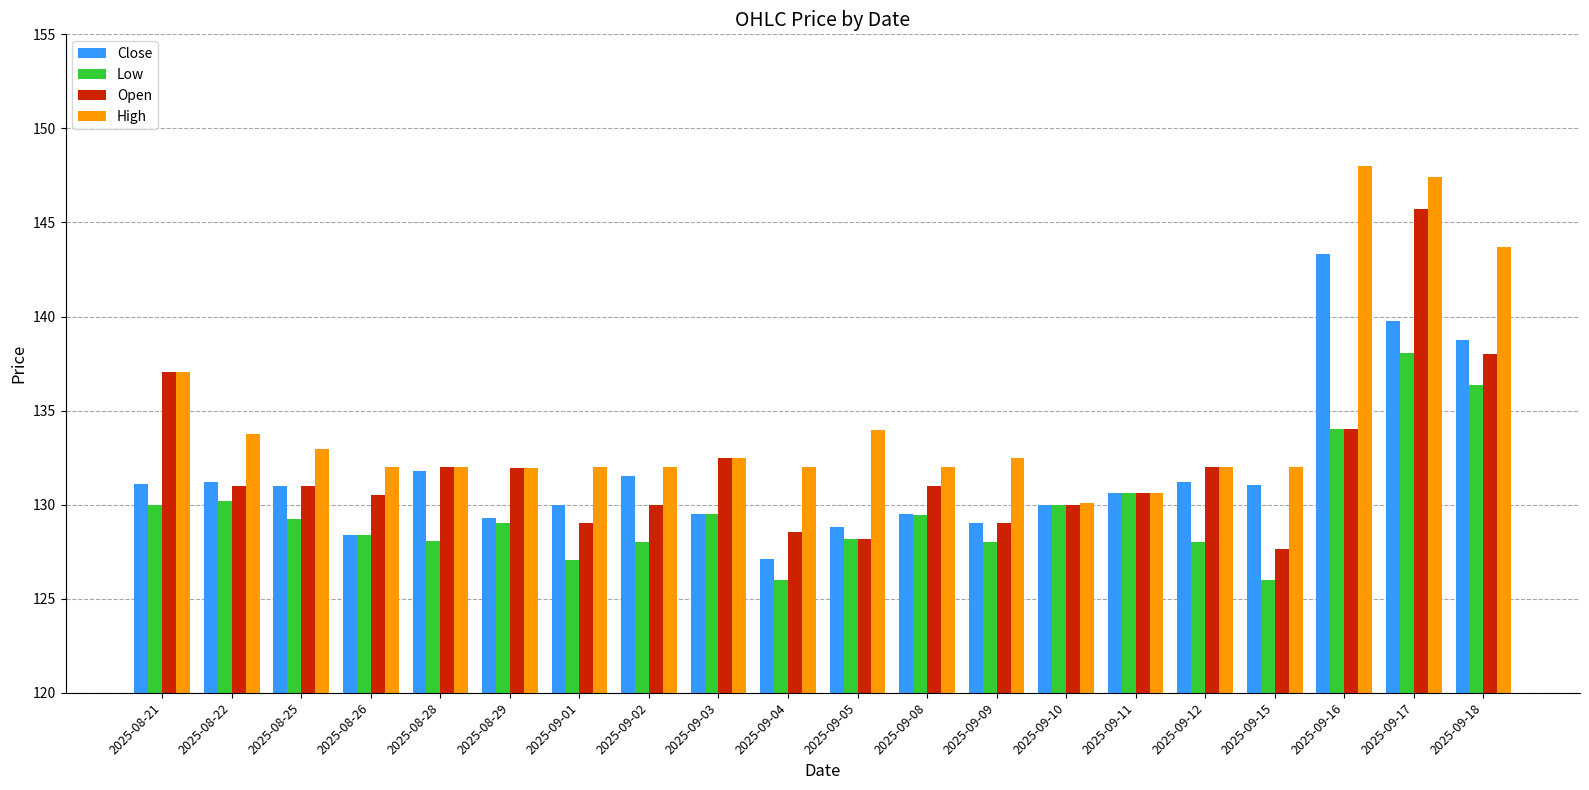

What is the approximate value of High at 2025-09-02?

132.0